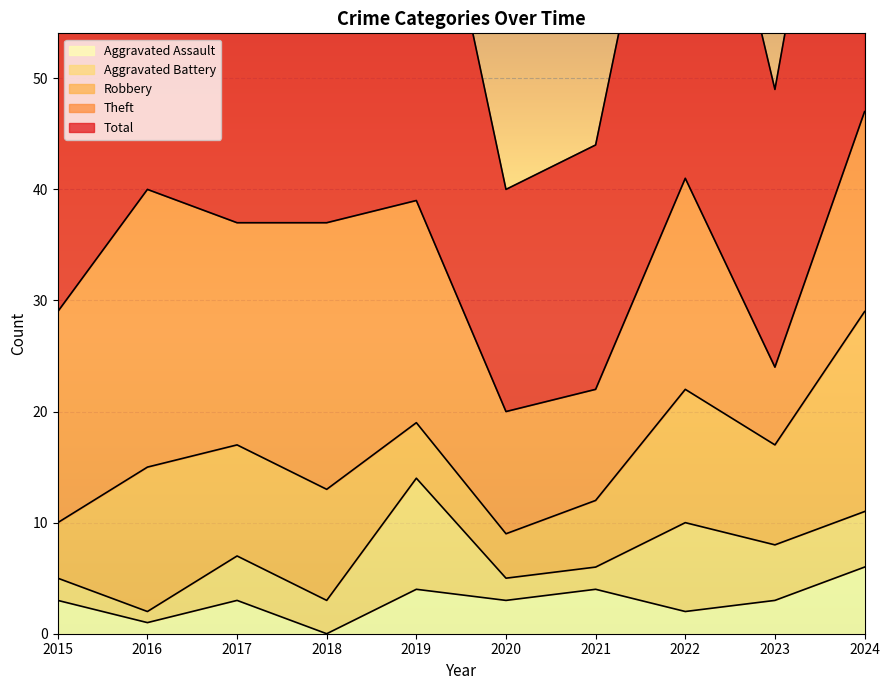

At which label does Total first exceed 37?

2016